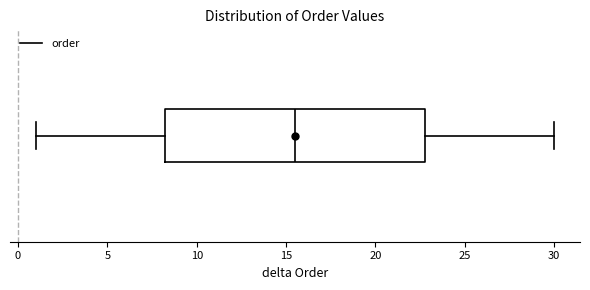

Where is the left edge of the box on the x-axis? The values are not printed on the chart, so give them approximately, as read against the axis.

8.5